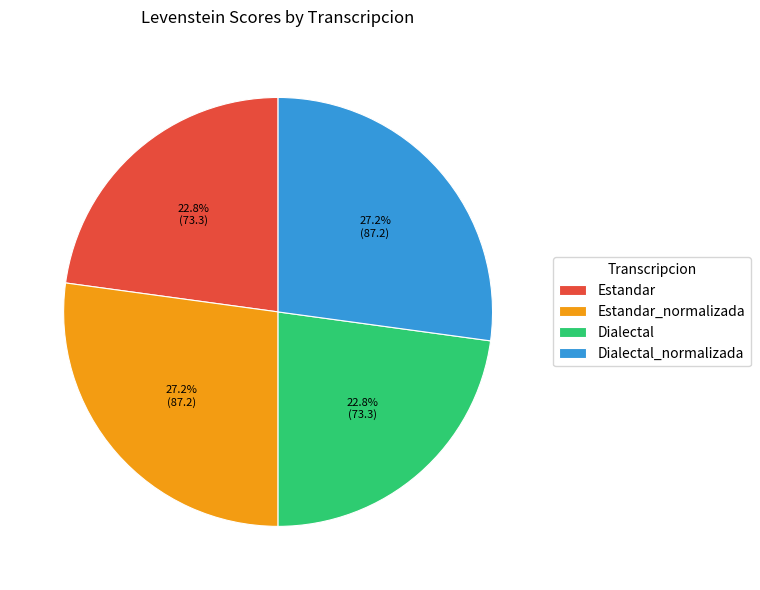

Approximately how many times larger is the value at Dialectal compared to Dialectal_normalizada?

0.8